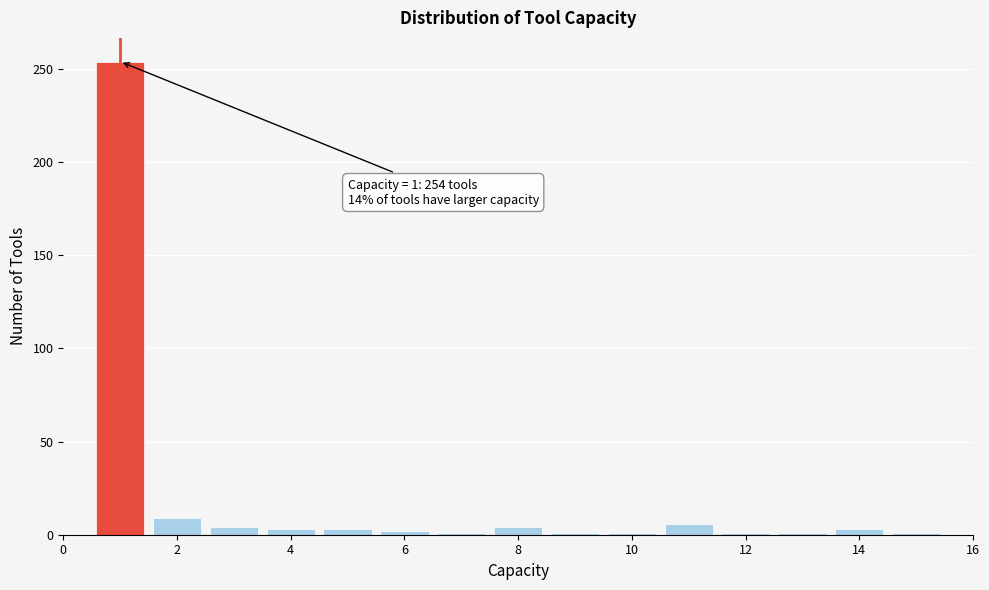

Over which range of the x-axis is the bar tallest?

0.5 to 1.5